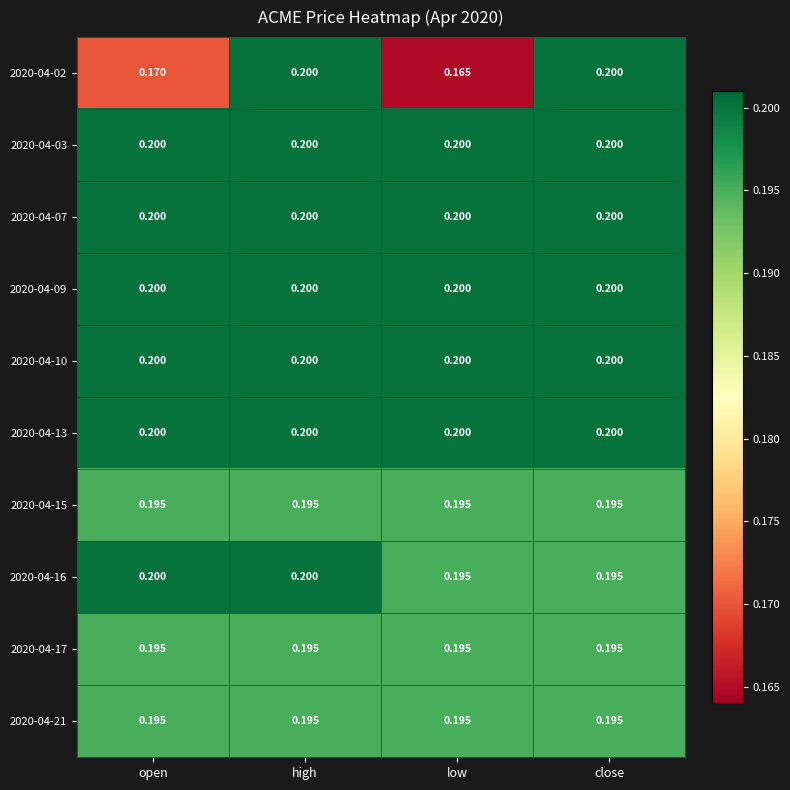

At which category is the sum across all series the highest?

high